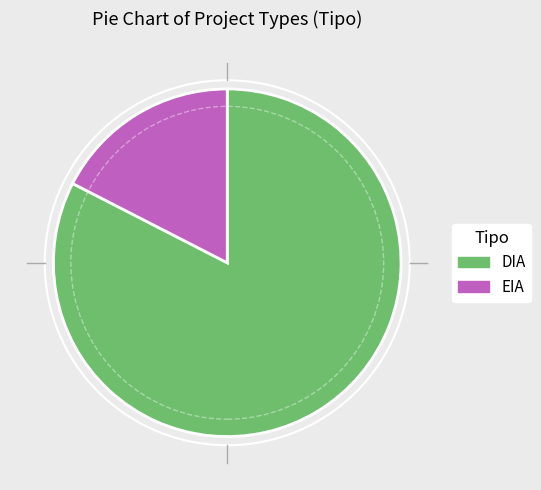

Between DIA and EIA, which is larger?

DIA